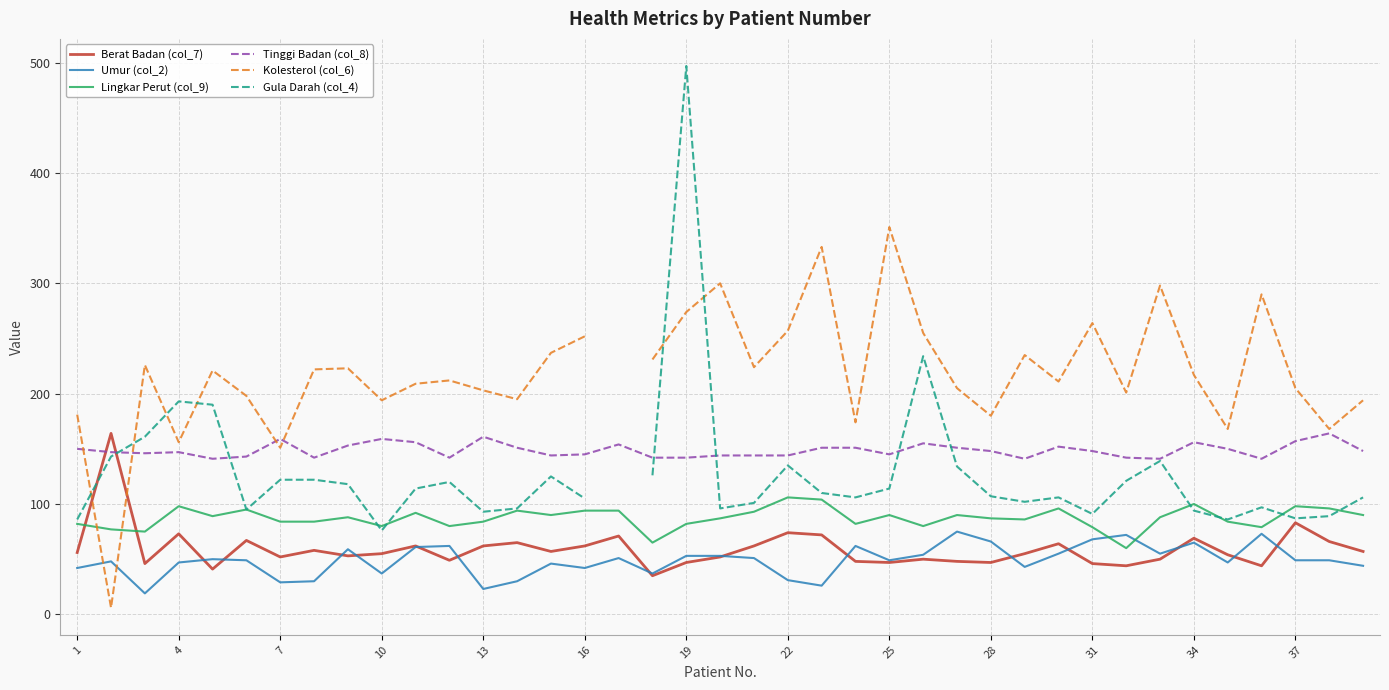

The value of Lingkar Perut (col_9) at 4 is 98. True or false?

True